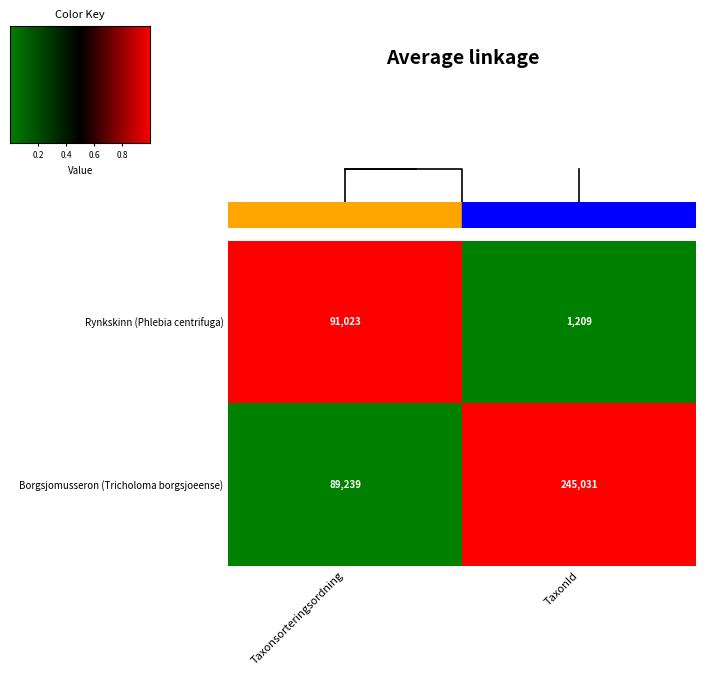

True or false: Borgsjomusseron (Tricholoma borgsjoeense) has a value of 245031 at TaxonId.

True